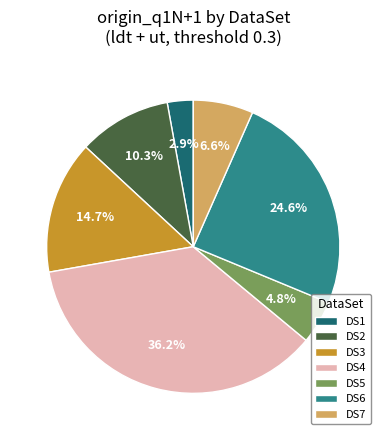

Is there any slice that represents more than half of the pie?

No